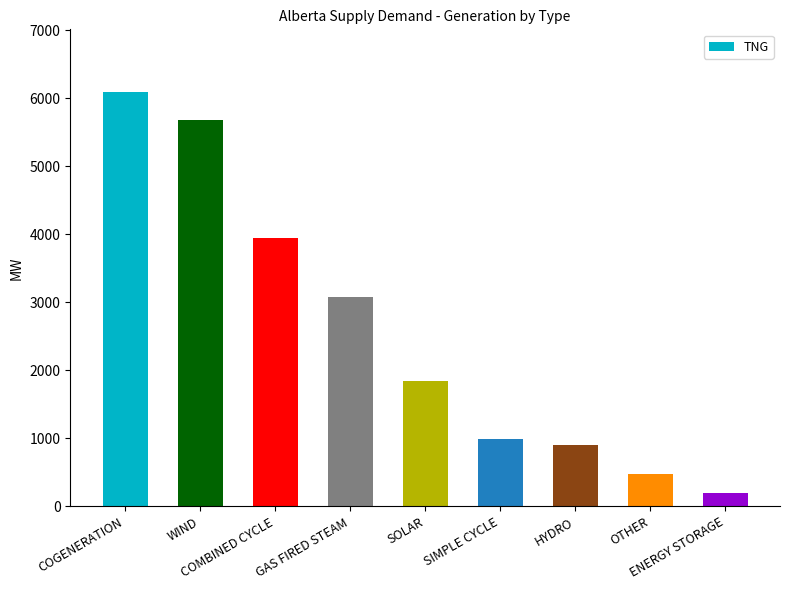

What is the label of the 7th bar from the right?

COMBINED CYCLE